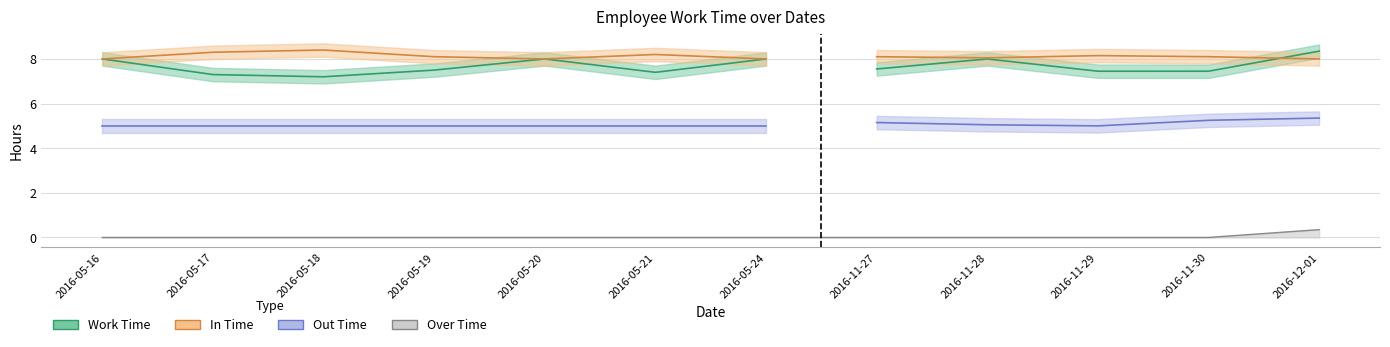

Between 2016-05-18 and 2016-05-19, which series saw the biggest shift?

In Time